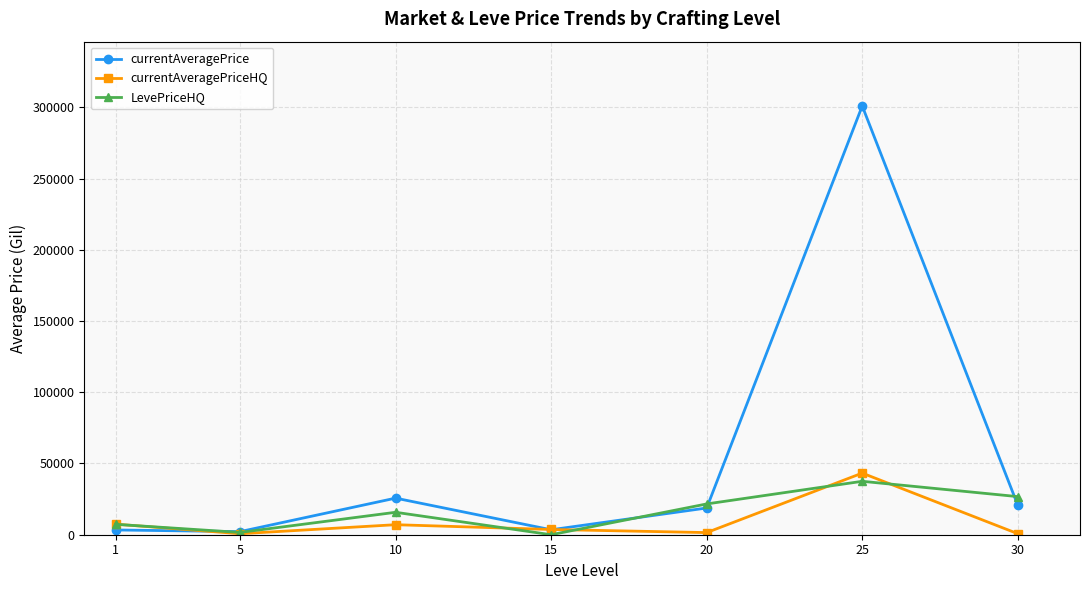

Rank the series by their maximum value, from highest to lowest.

currentAveragePrice, currentAveragePriceHQ, LevePriceHQ